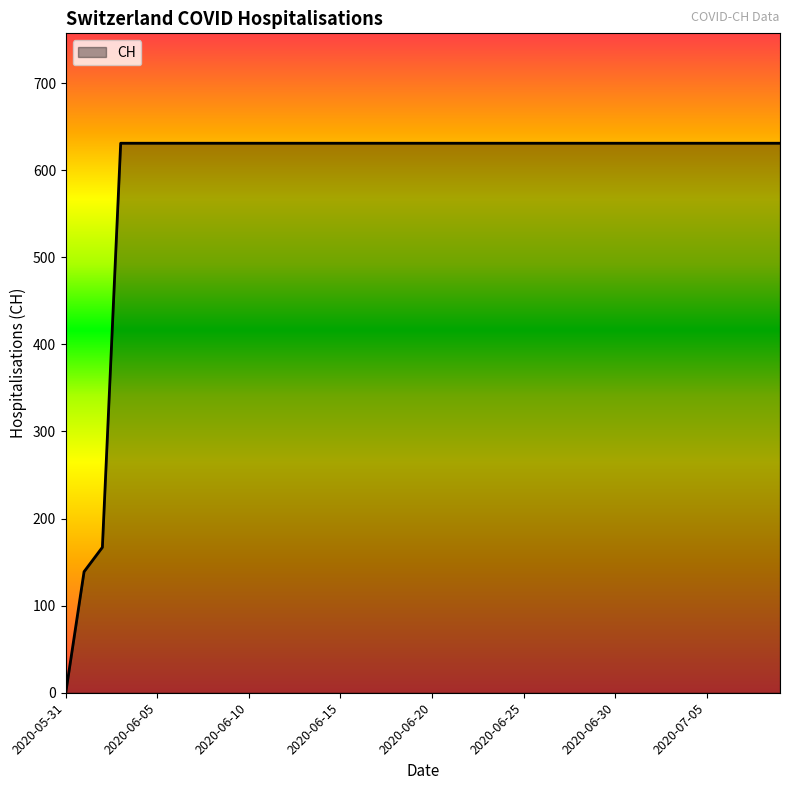

How many distinct data groups are displayed?

1